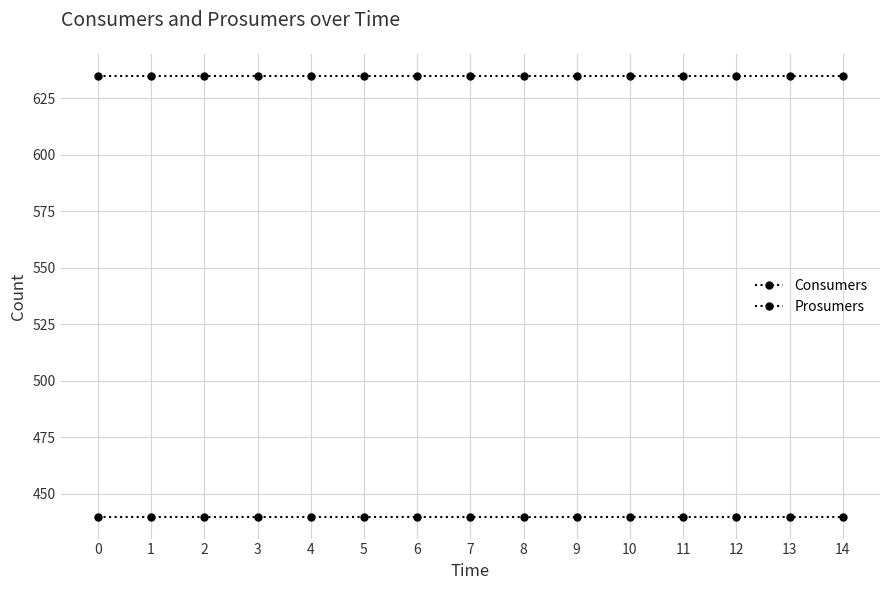

True or false: Prosumers has more than 2 interior local peaks.

False